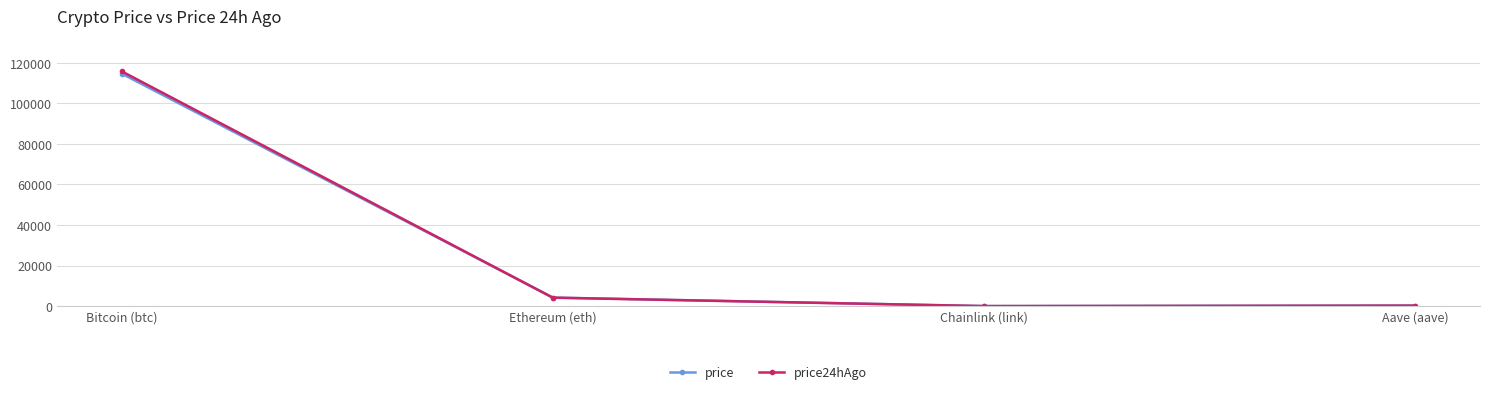

True or false: price24hAgo has more than 1 points higher than both neighbors.

False